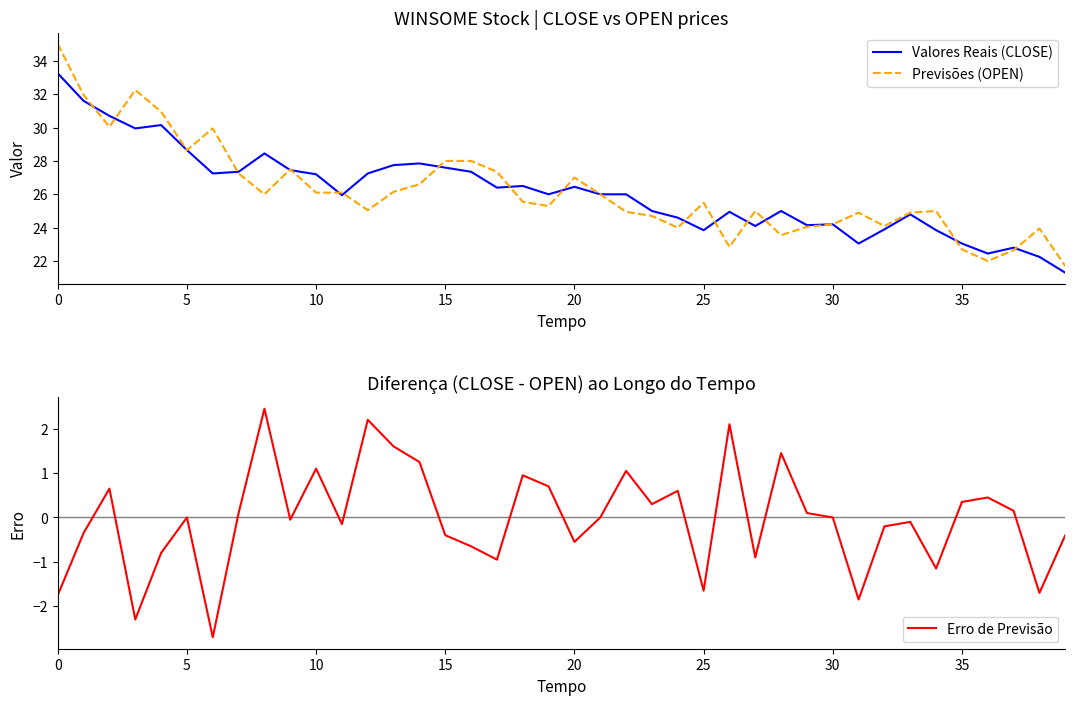

What is the minimum value for Previsões (OPEN)?

21.7